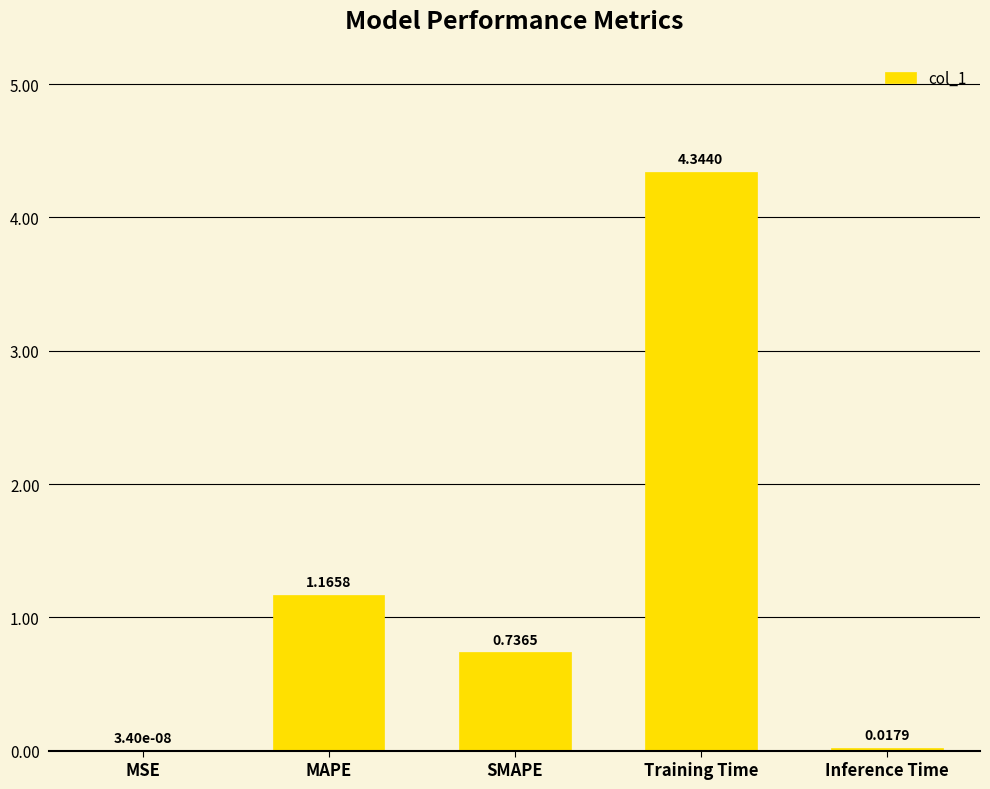

What is the sum of the values at MAPE and SMAPE?

1.9